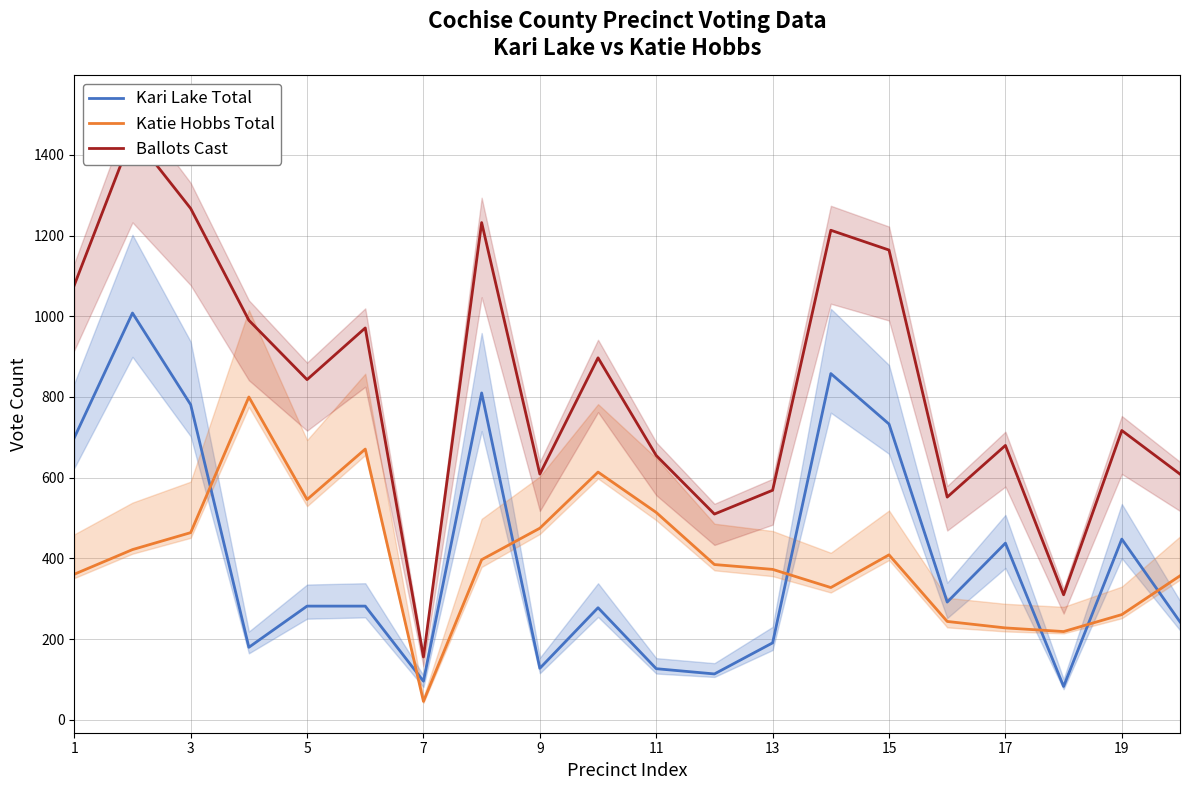

What is the lowest value of the Katie Hobbs Total series?

46